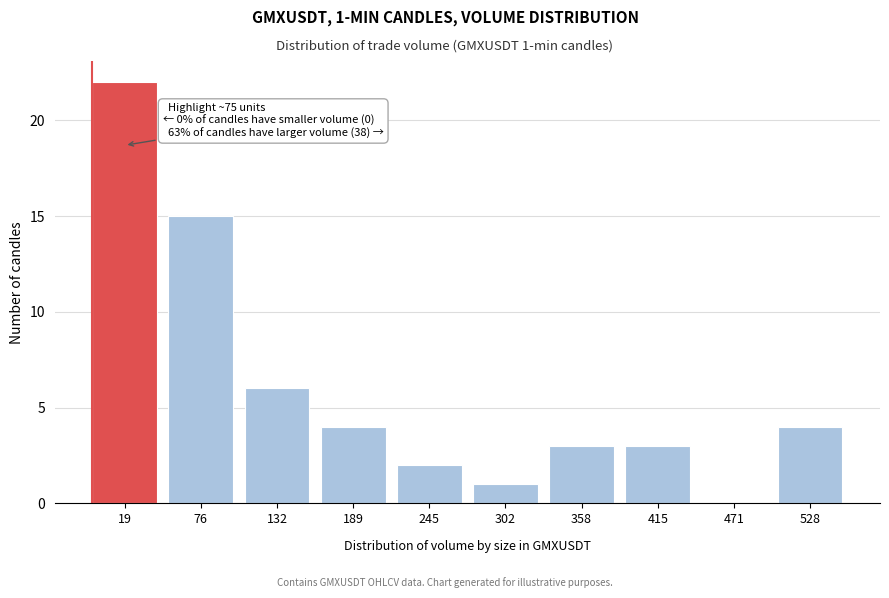

Reading left to right, transcribe all the data shown in this chart.

19=22	76=15	132=6	189=4	245=2	302=1	358=3	415=3	471=0	528=4